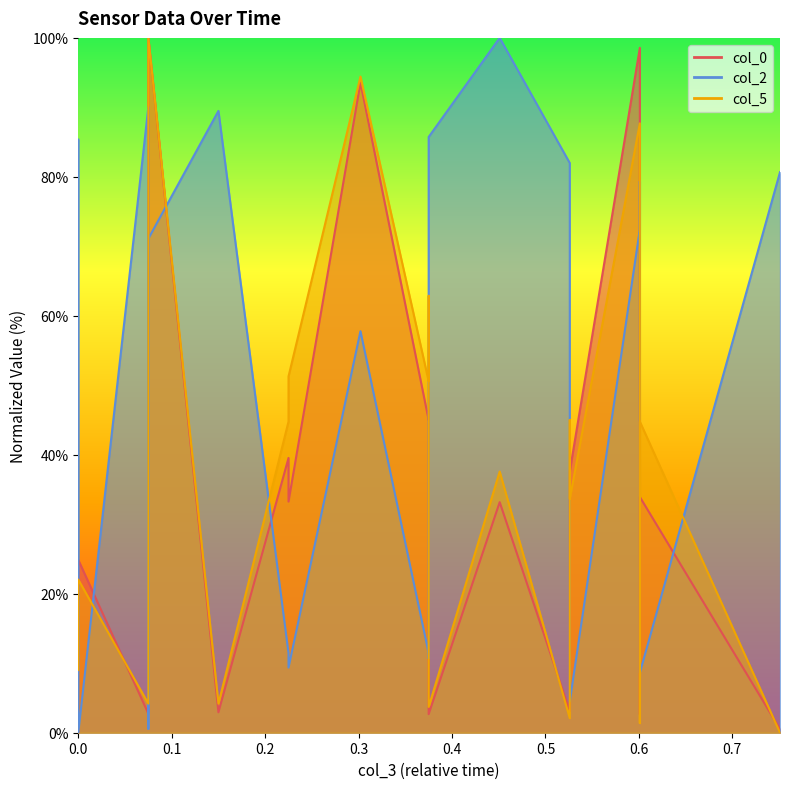

How many intersections are there between col_2 and col_0?

10